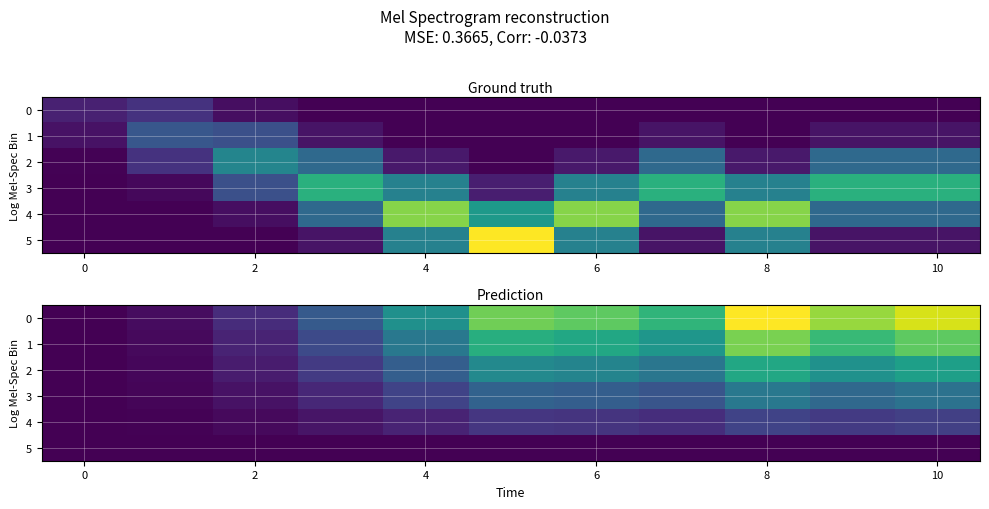

What is the lowest value of the 1 series?

0.1